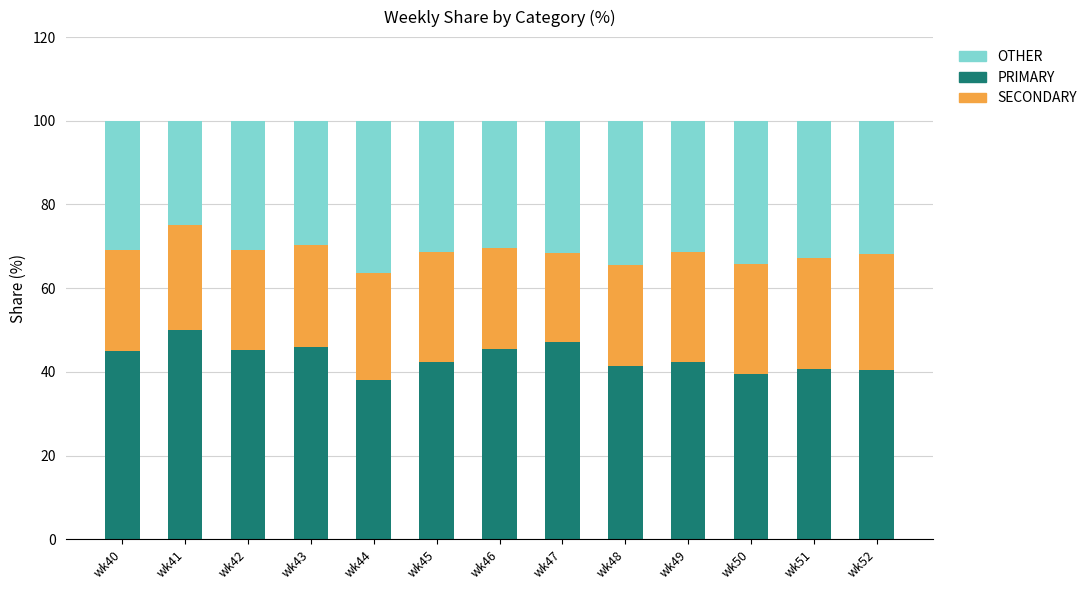

What is the lowest value of the PRIMARY series?

38.0